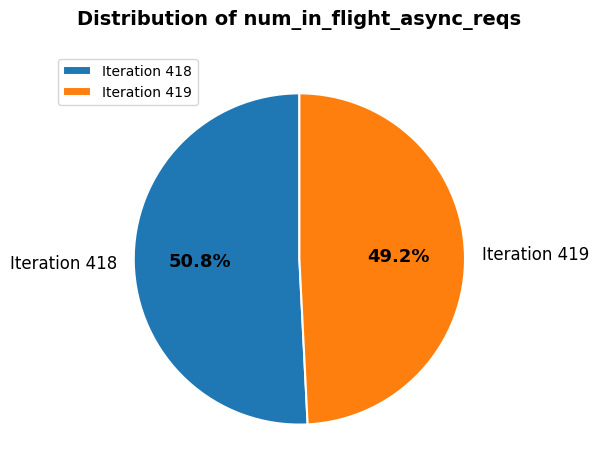

Which category has the smallest portion of the pie?

Iteration 419